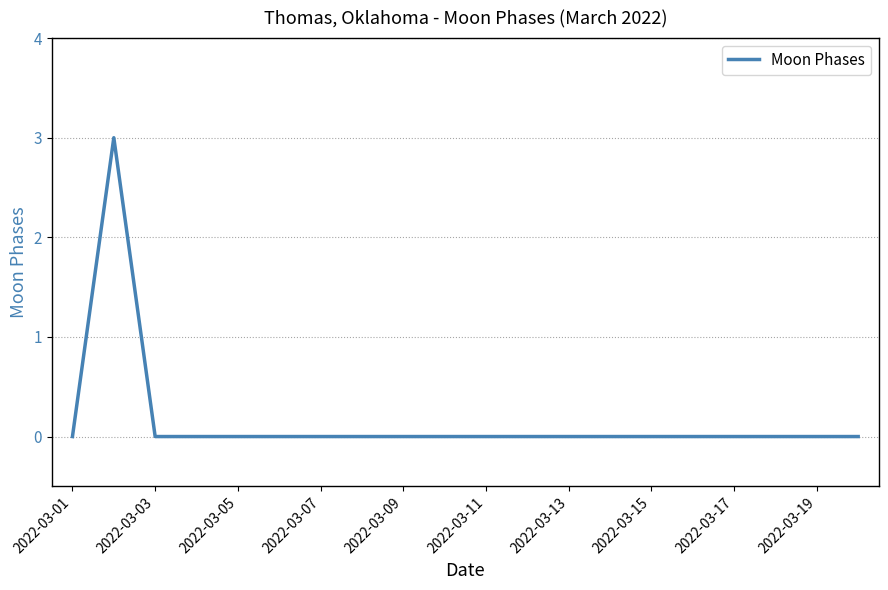

What is the maximum value shown in the chart?

3